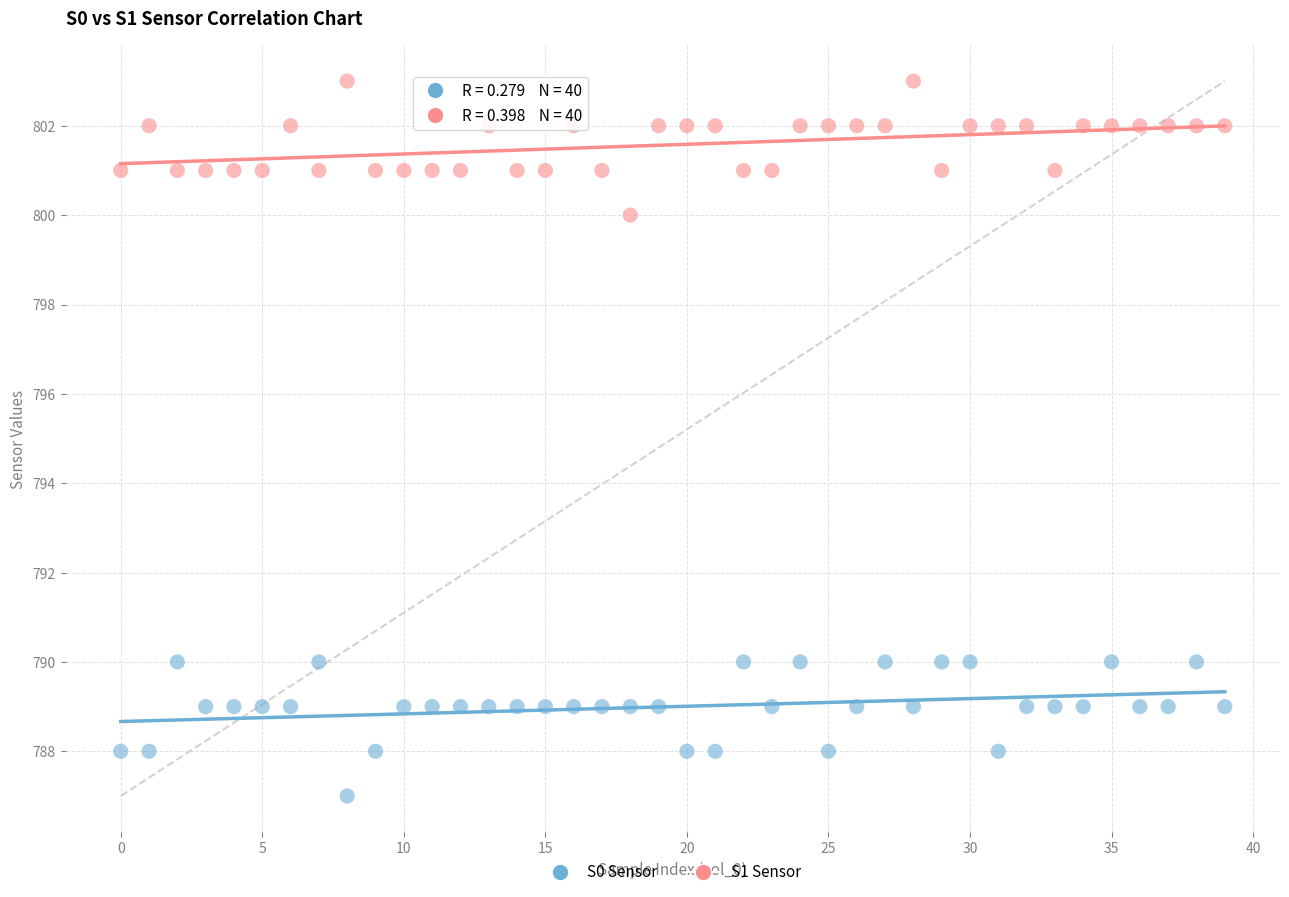

Across all data points, what is the range of Y values (max minus min)?

16